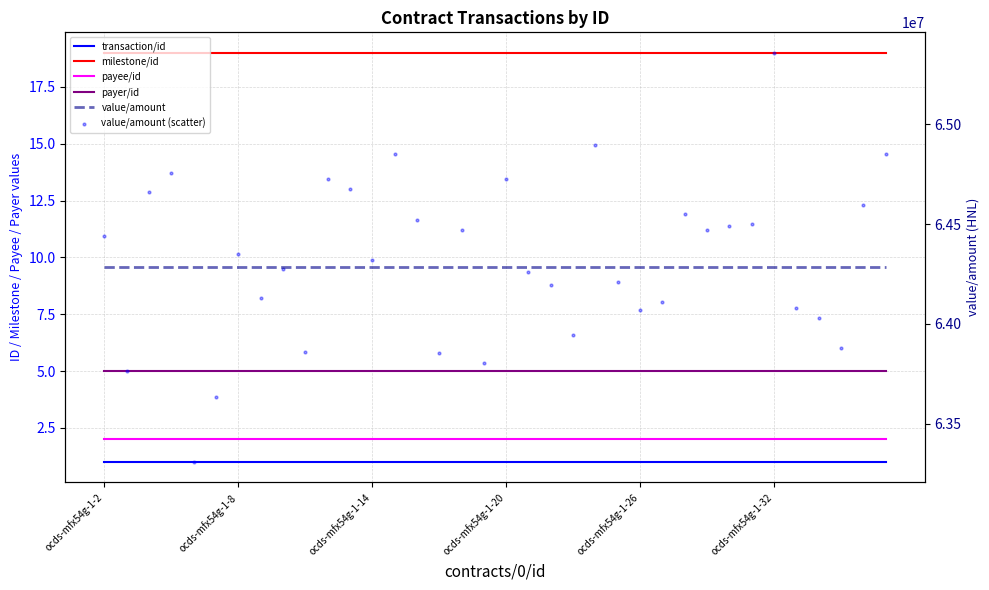

Which series reaches the minimum Y coordinate?

transaction/id